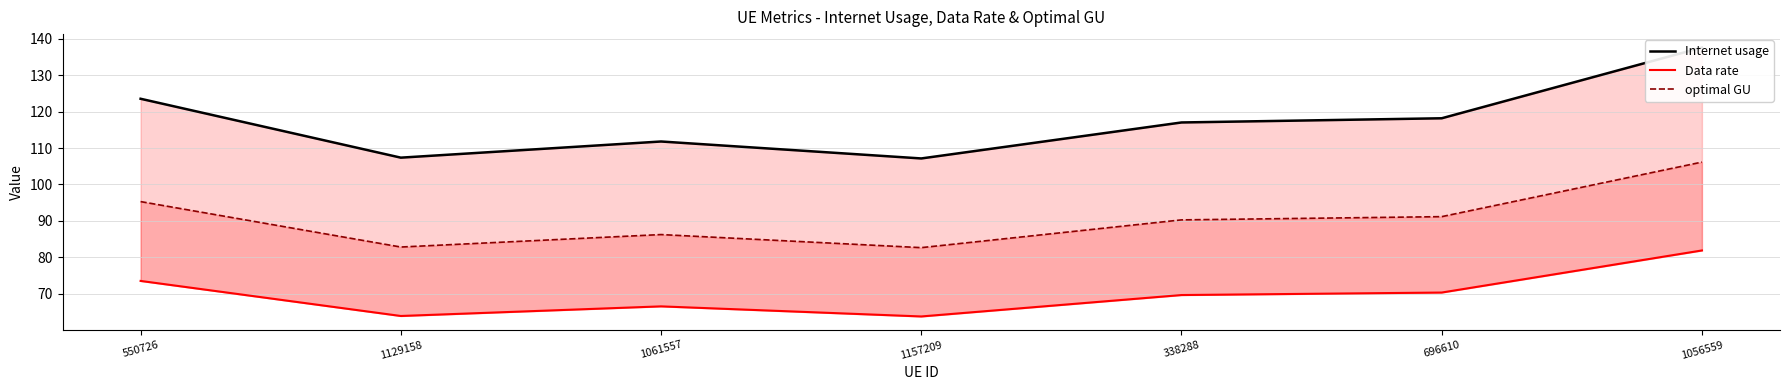

Is it true that Data rate equals 108.4 at 338288?

False